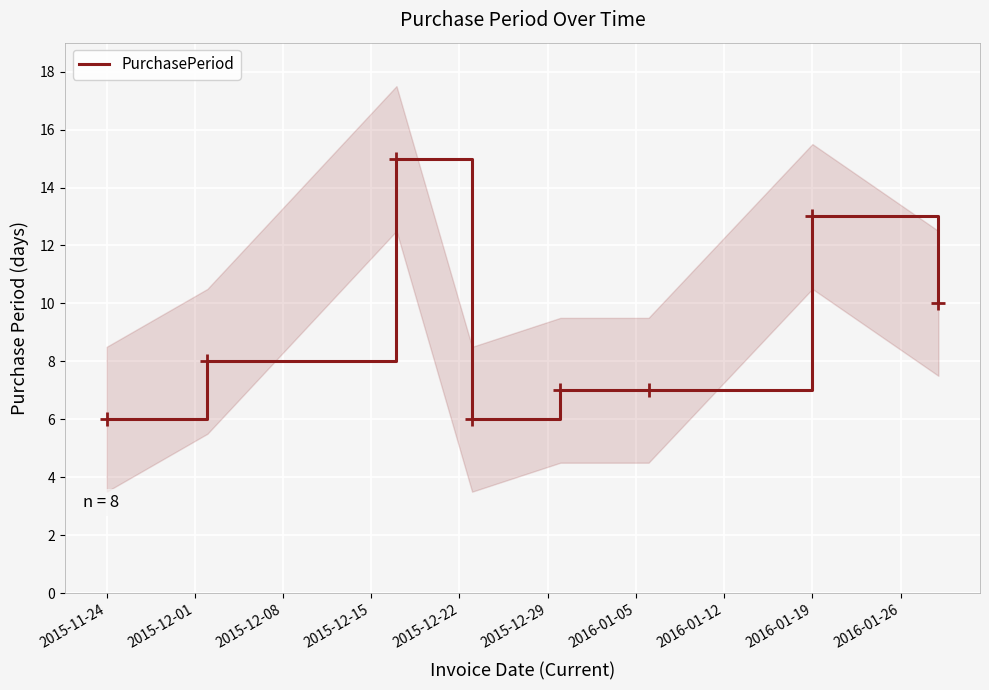

Count the number of data series in this chart.

1